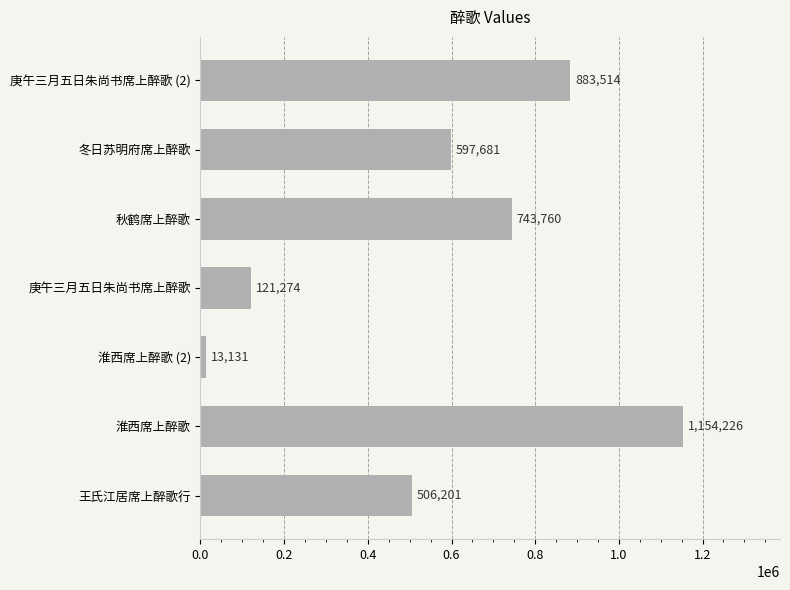

True or false: the data shows 121274 at 庚午三月五日朱尚书席上醉歌.

True